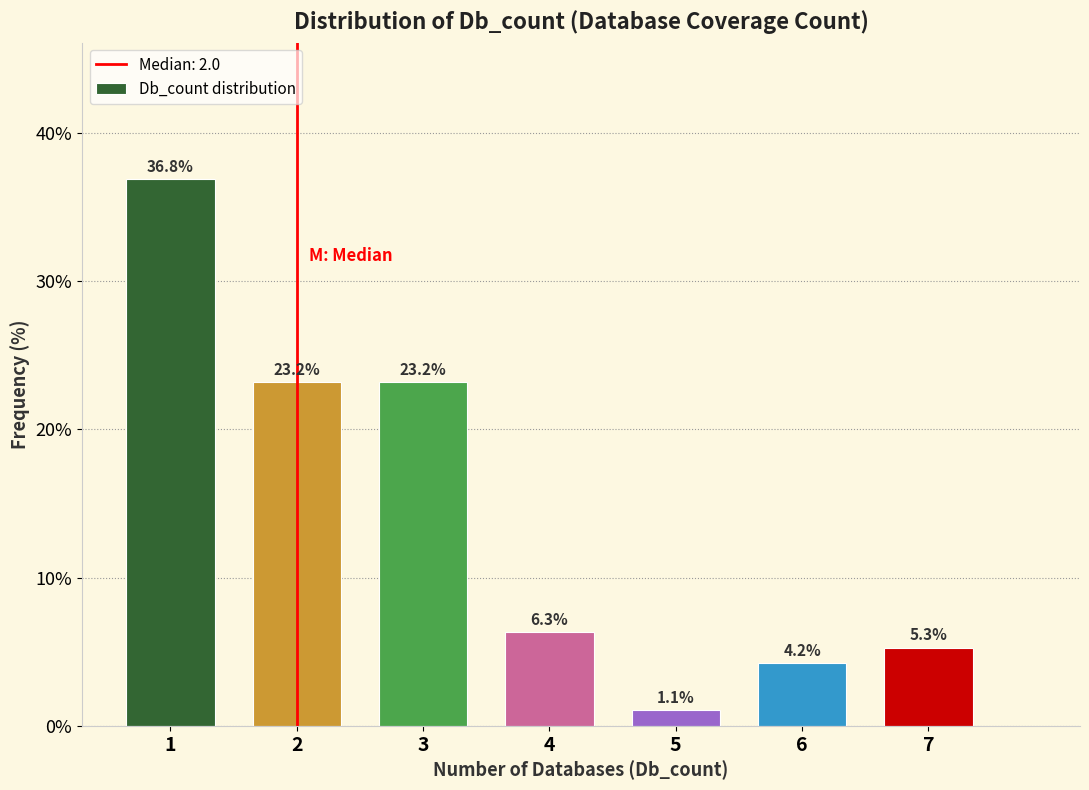

Reading right to left, transcribe all the data shown in this chart.

7=5.3	6=4.2	5=1.1	4=6.3	3=23.2	2=23.2	1=36.8